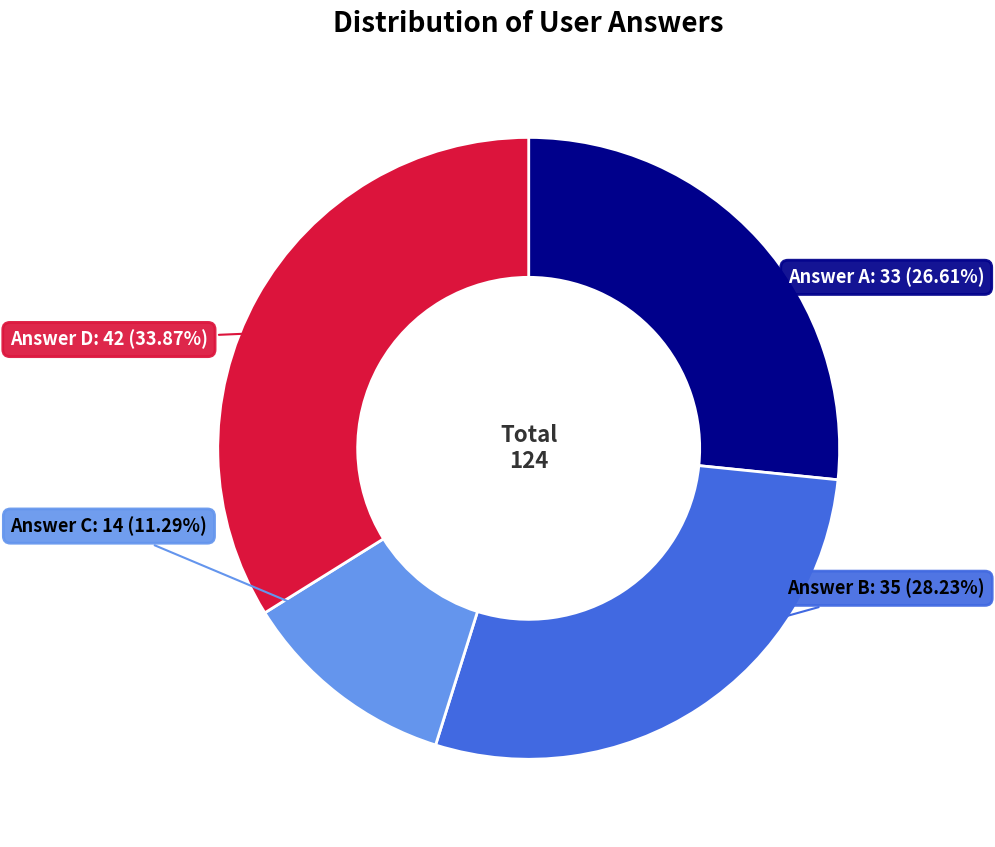

Is there a majority slice in this chart?

No